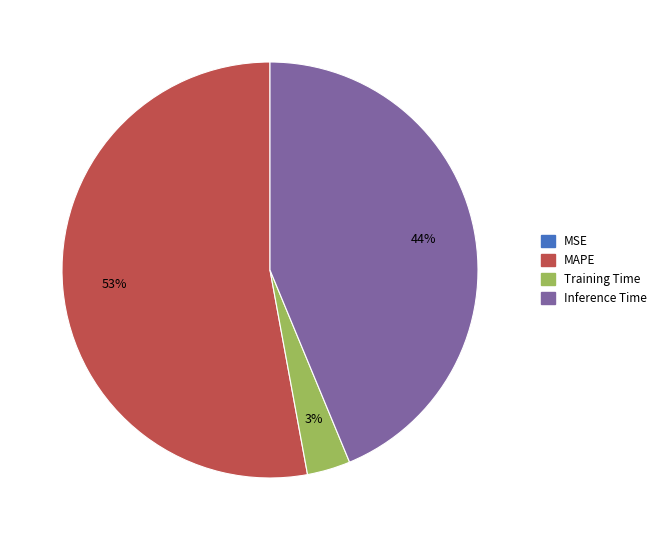

True or false: Inference Time accounts for 44% of the total.

True